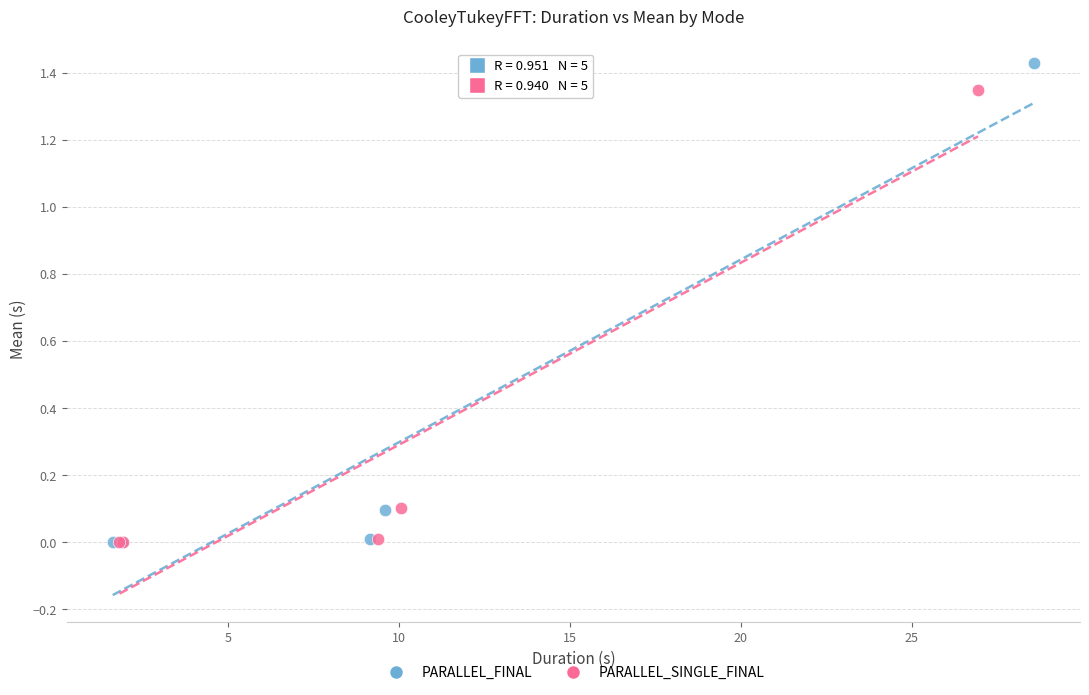

Which series reaches the maximum Y coordinate?

PARALLEL_FINAL